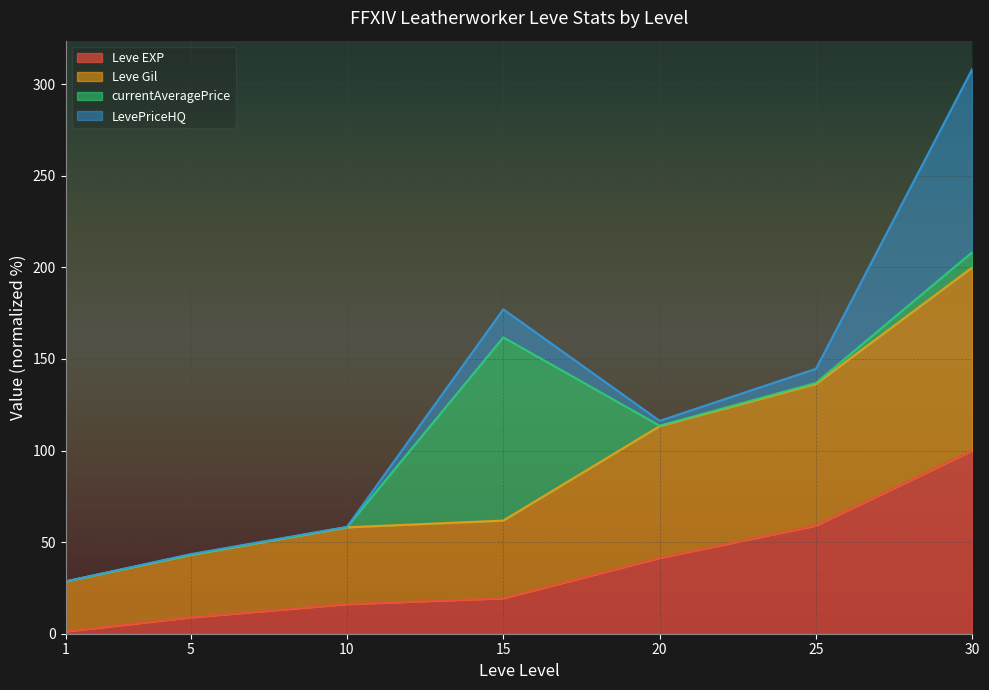

What is the approximate value of Leve EXP at 10?

16.1